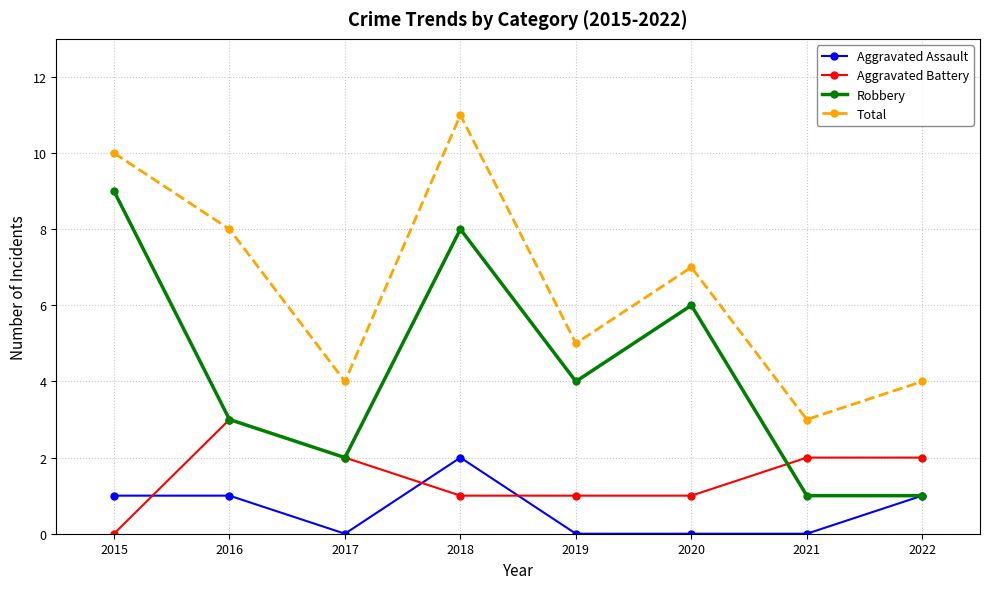

How many lines are shown in the chart?

4